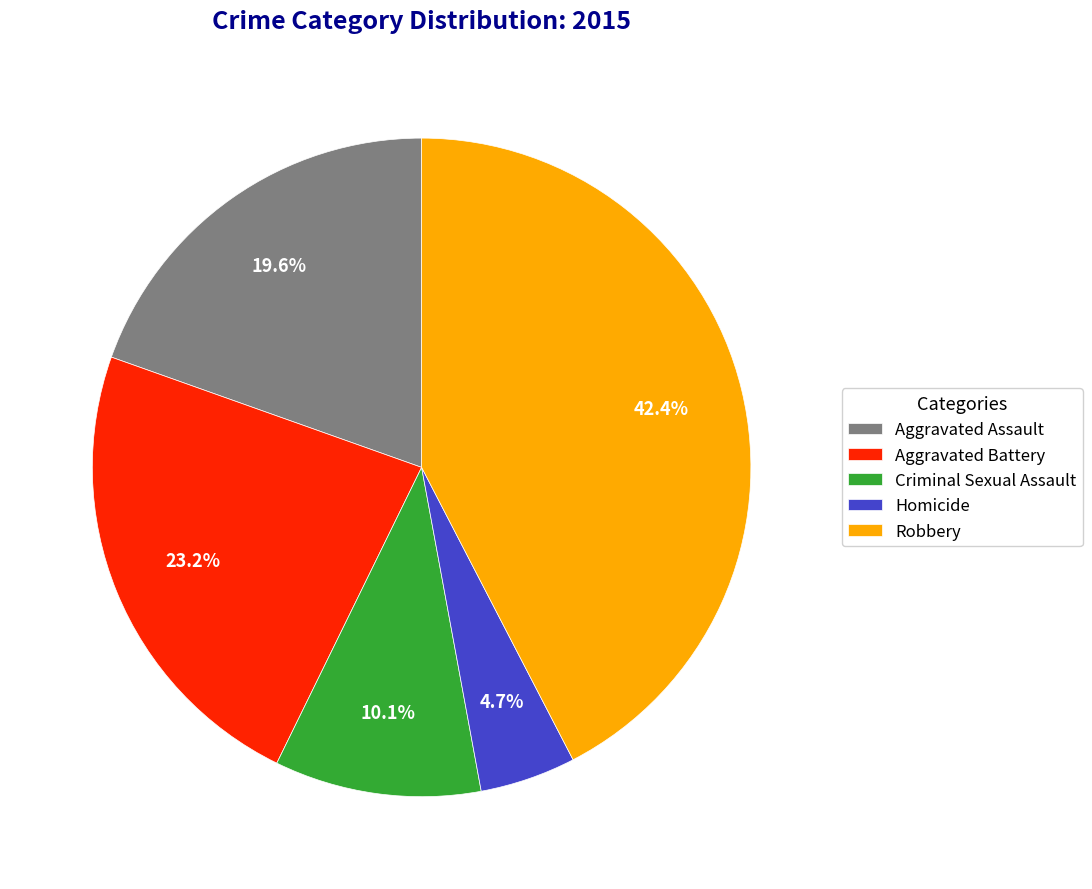

Is it true that Criminal Sexual Assault is 10% of the pie?

True